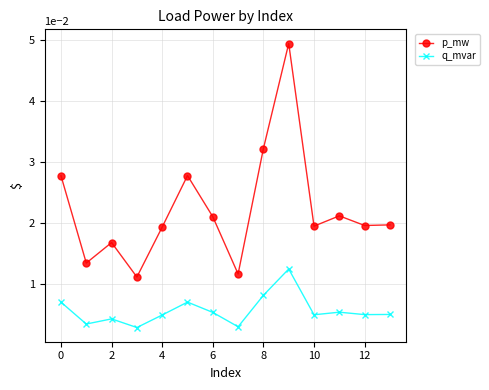

At how many categories does at least one series exceed 0?

14